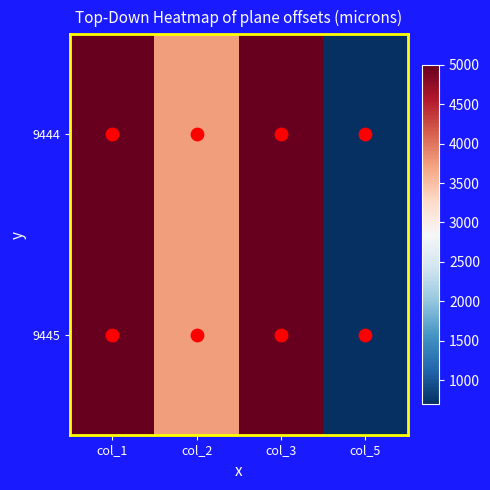

Reading left to right, transcribe all the data shown in this chart.

9444: col_1=5000	col_2=3750	col_3=5000	col_5=694
9445: col_1=5000	col_2=3750	col_3=5000	col_5=695